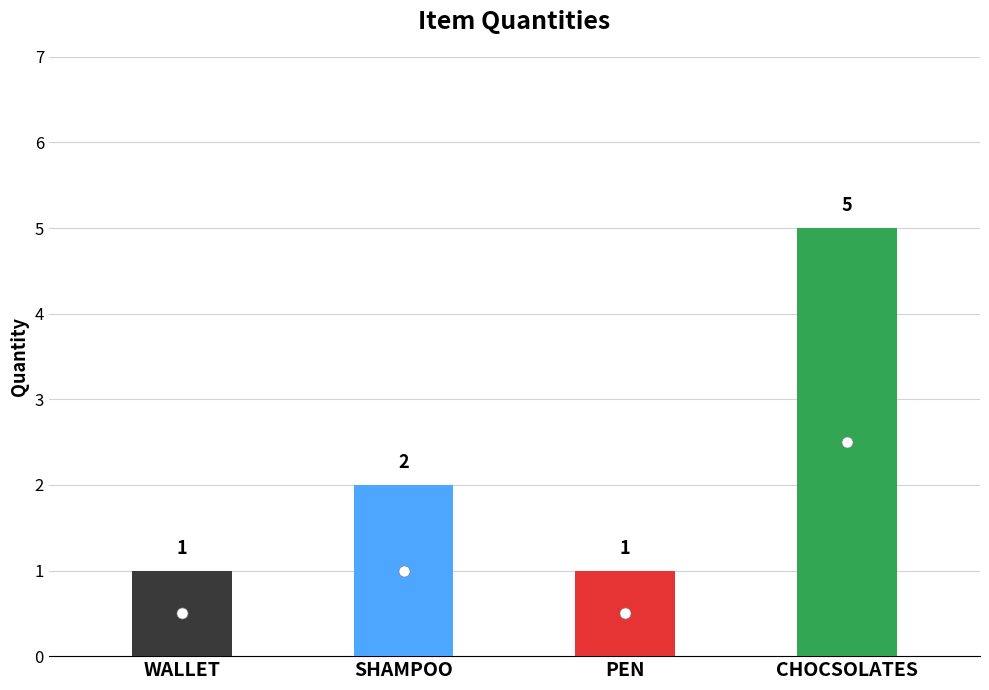

Are the bars grouped side by side (vs. stacked)?

No